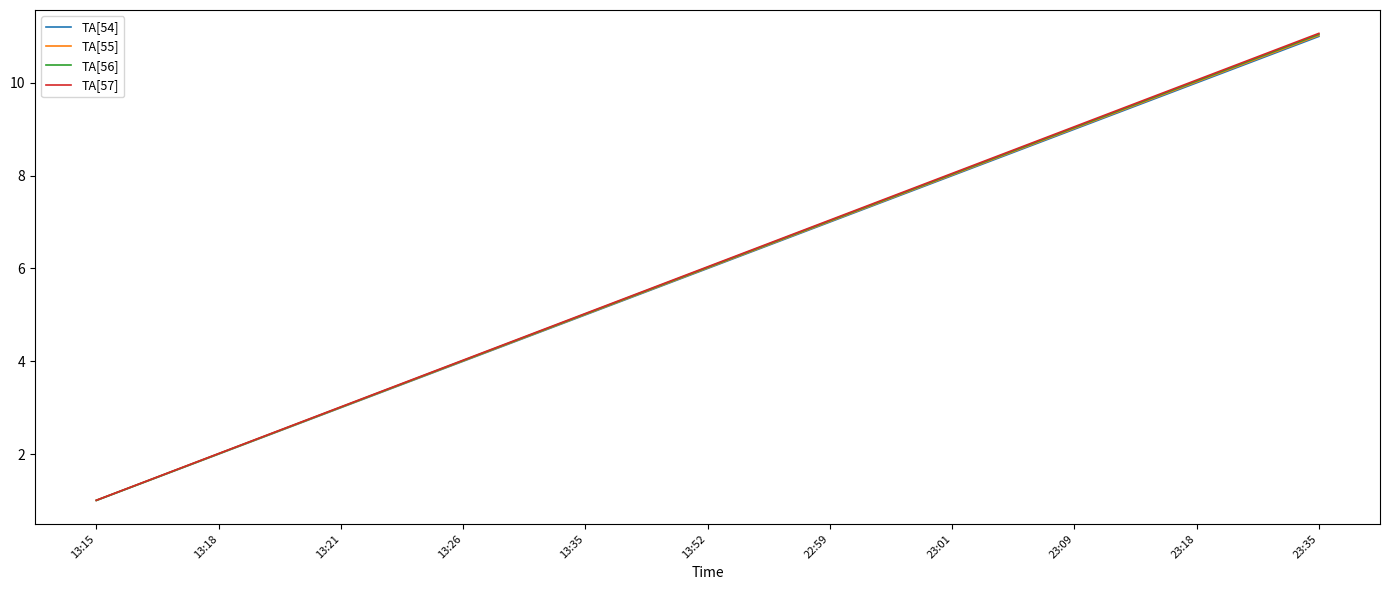

How many categories are shown in the chart?

11